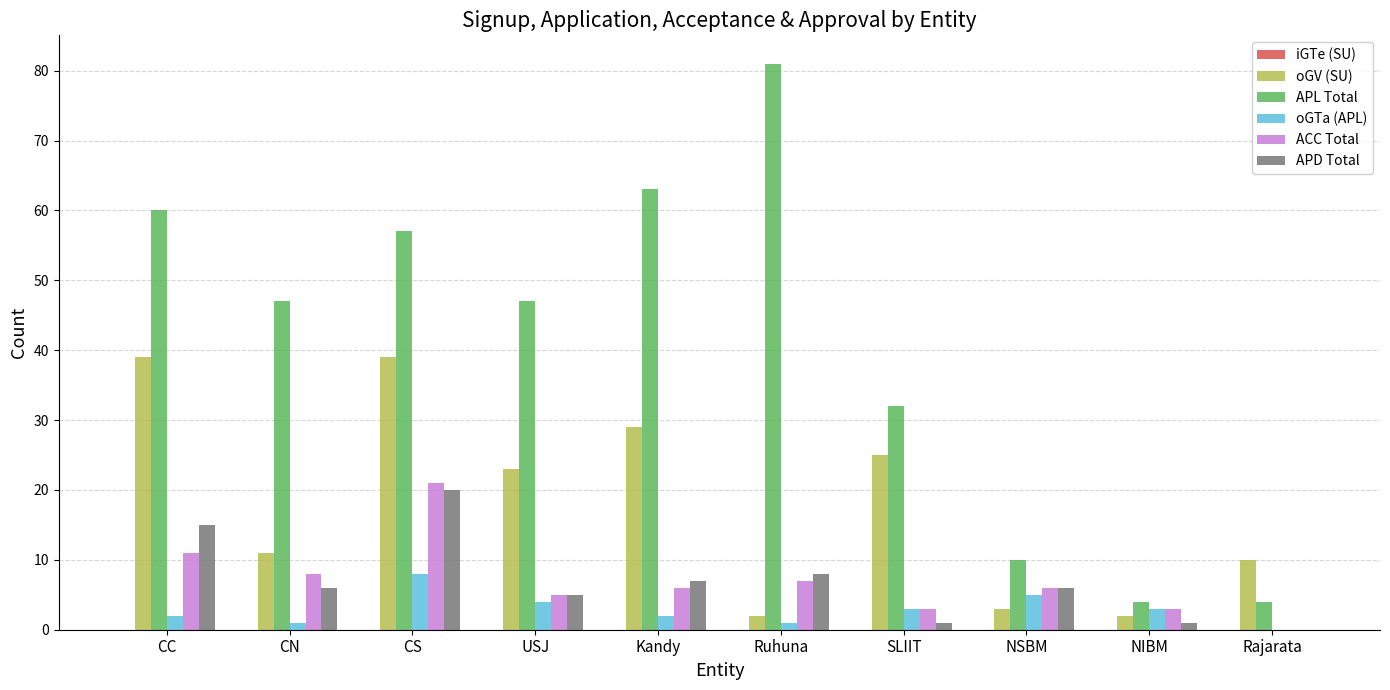

True or false: oGTa (APL) has a value of 5 at NSBM.

True